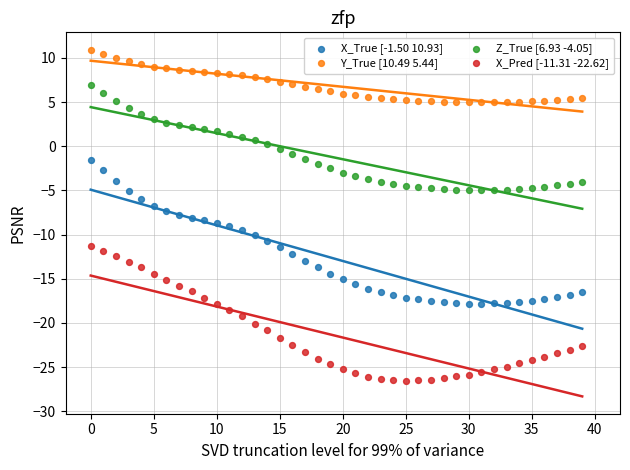

What are all the series names shown in the legend?

X_True [-1.50 10.93], Y_True [10.49 5.44], Z_True [6.93 -4.05], X_Pred [-11.31 -22.62]